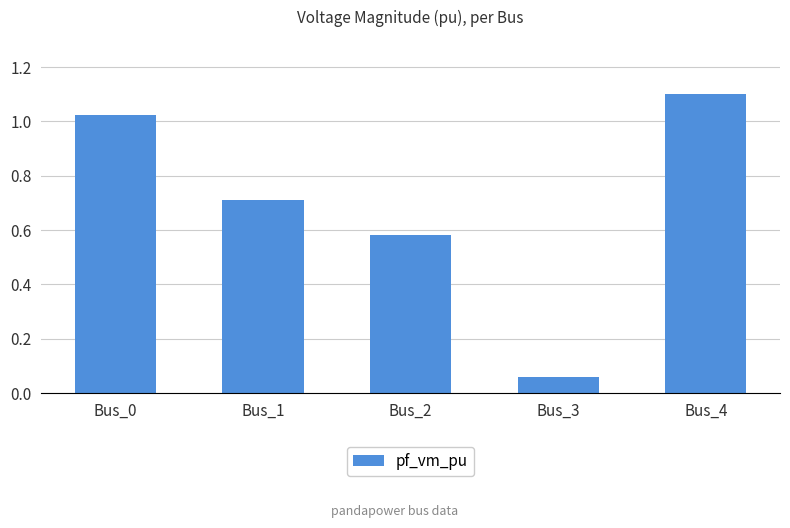

At which category does the chart reach its peak across all series?

Bus_4